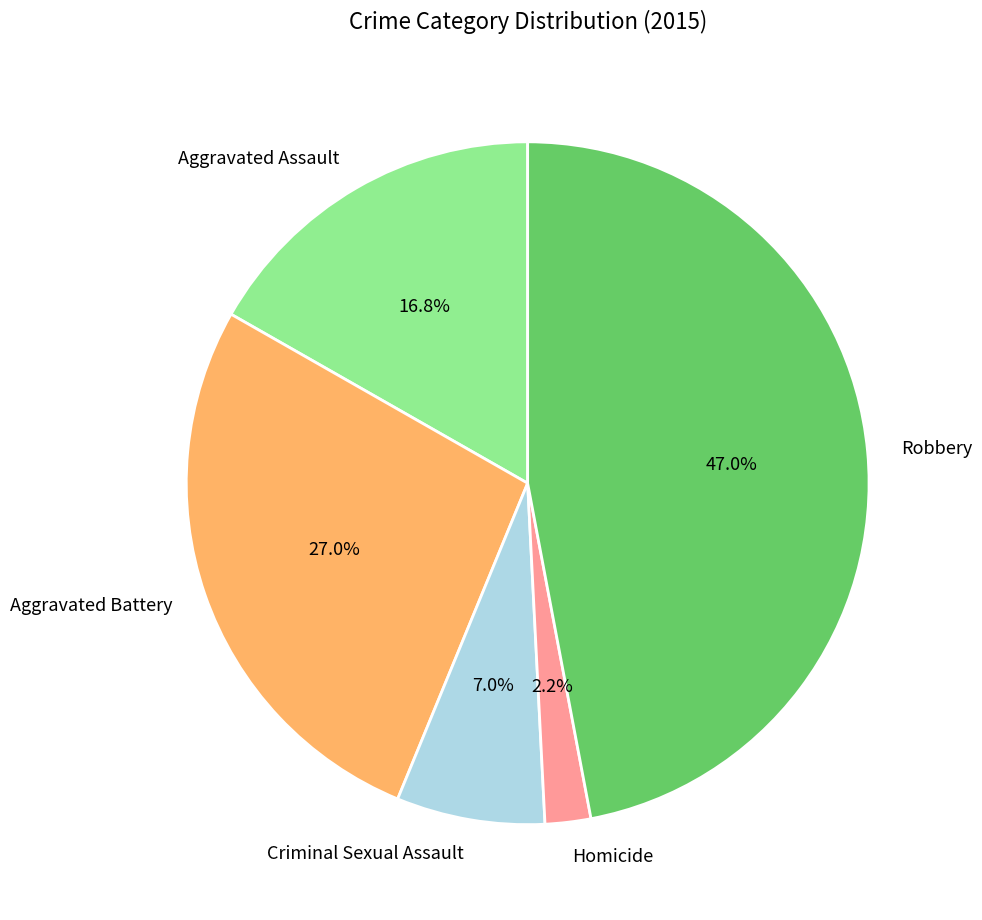

Between Criminal Sexual Assault and Aggravated Assault, which is larger?

Aggravated Assault